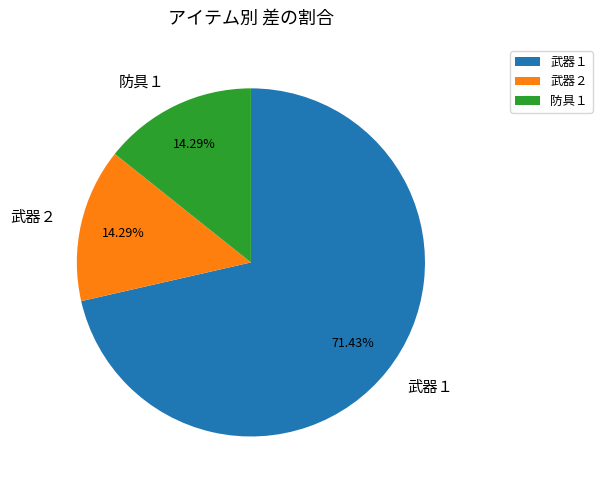

How many segments does this pie chart have?

3